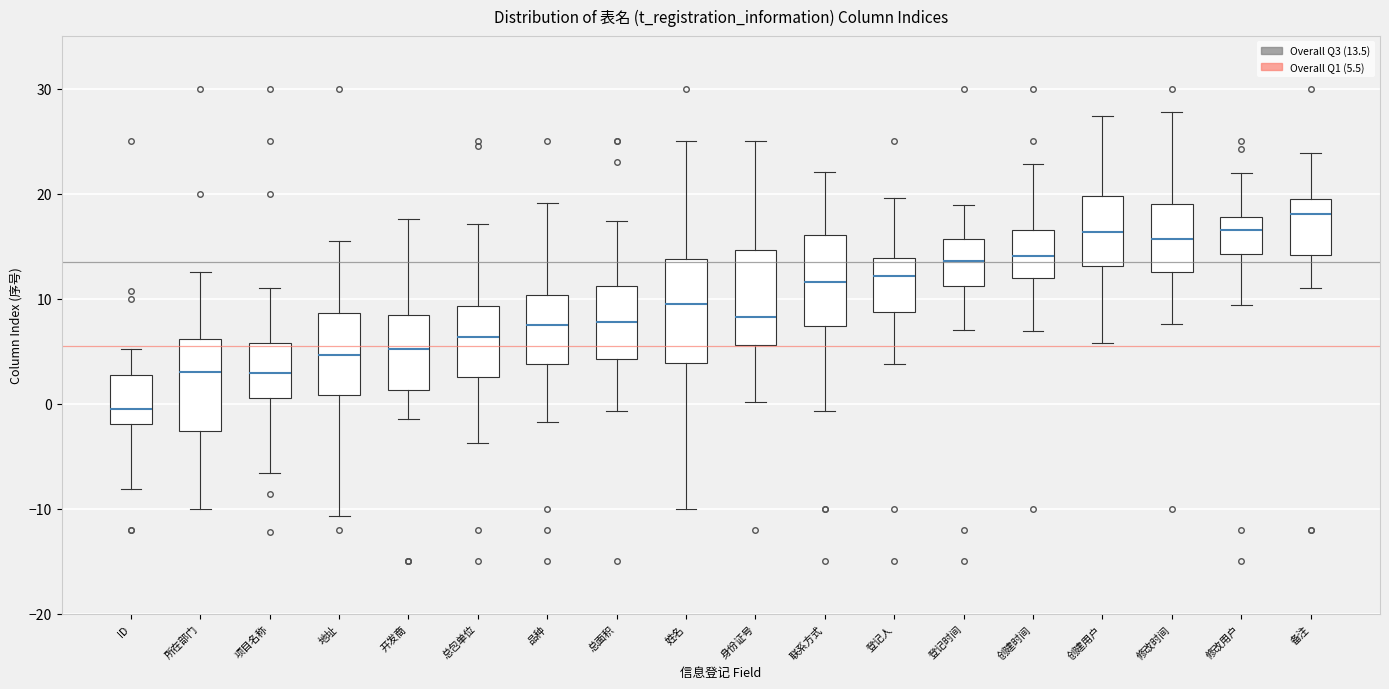

Reading left to right, transcribe this box plot: for each box, give where its median line is, the range the box spans, and where its two whiskers end, as read against the y-axis. The values are not printed on the chart, so give them approximately, as read against the axis.

ID: median 0, box -2 to 3, whiskers -8 to 5
所在部门: median 3, box -3 to 6, whiskers -10 to 13
项目名称: median 3, box 1 to 6, whiskers -7 to 11
地址: median 5, box 1 to 9, whiskers -11 to 15
开发商: median 5, box 1 to 8, whiskers -1 to 18
总包单位: median 6, box 3 to 9, whiskers -4 to 17
品种: median 7, box 4 to 10, whiskers -2 to 19
总面积: median 8, box 4 to 11, whiskers -1 to 17
姓名: median 9, box 4 to 14, whiskers -10 to 25
身份证号: median 8, box 6 to 15, whiskers 0 to 25
联系方式: median 12, box 7 to 16, whiskers -1 to 22
登记人: median 12, box 9 to 14, whiskers 4 to 20
登记时间: median 14, box 11 to 16, whiskers 7 to 19
创建时间: median 14, box 12 to 17, whiskers 7 to 23
创建用户: median 16, box 13 to 20, whiskers 6 to 27
修改时间: median 16, box 13 to 19, whiskers 8 to 28
修改用户: median 17, box 14 to 18, whiskers 9 to 22
备注: median 18, box 14 to 19, whiskers 11 to 24